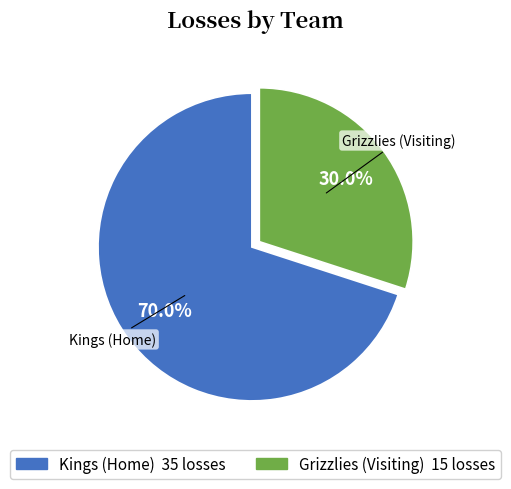

Rank the categories by value from highest to lowest.

Kings (Home), Grizzlies (Visiting)